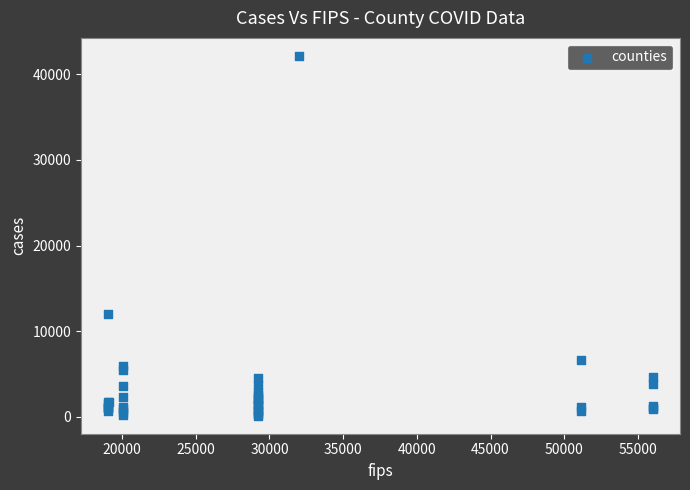

What Y value in the scatter plot is closest to 21137?

12058